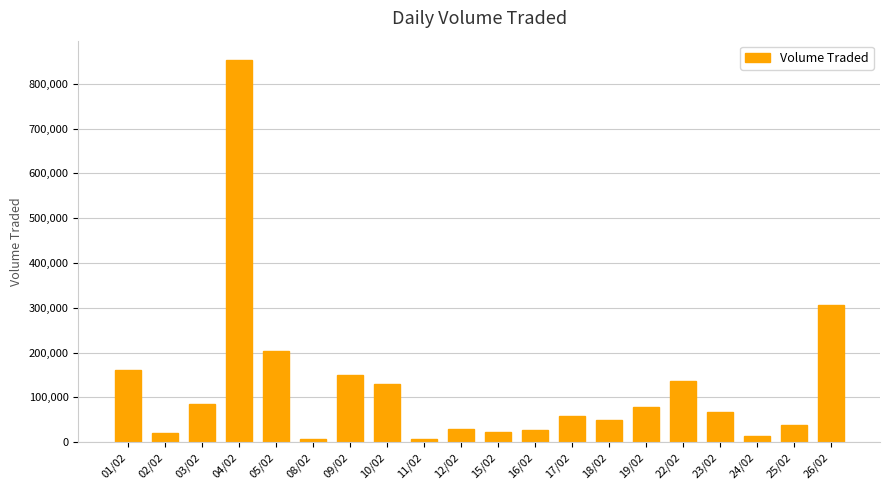

What is the value of the 10th bar from the left?

29600